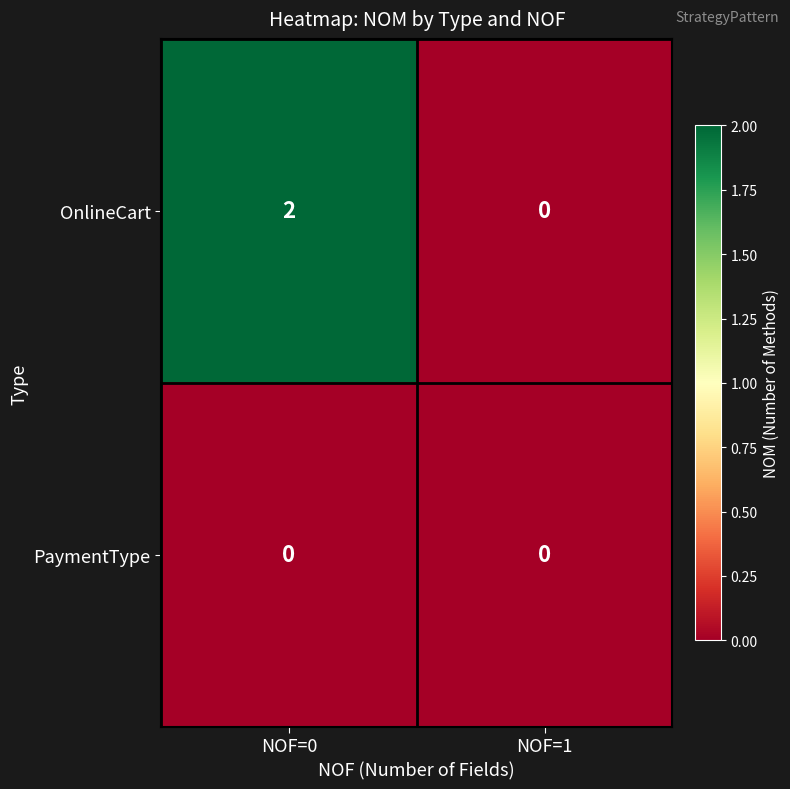

Reading left to right, transcribe all the data shown in this chart.

OnlineCart: 2	0
PaymentType: 0	0